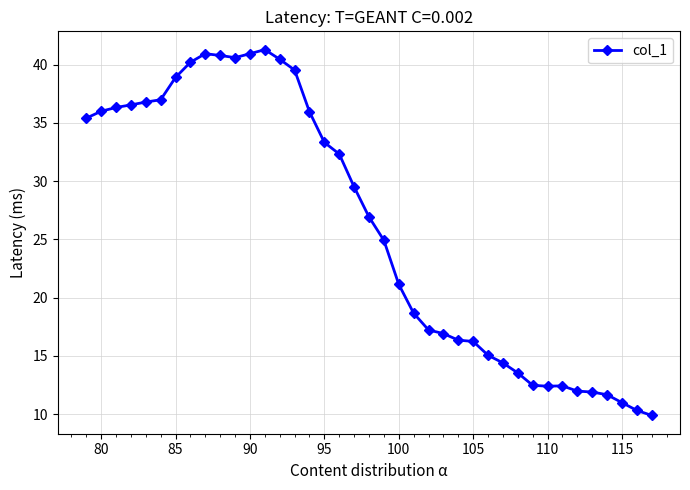

What is the value of the 15th point from the left?

39.5